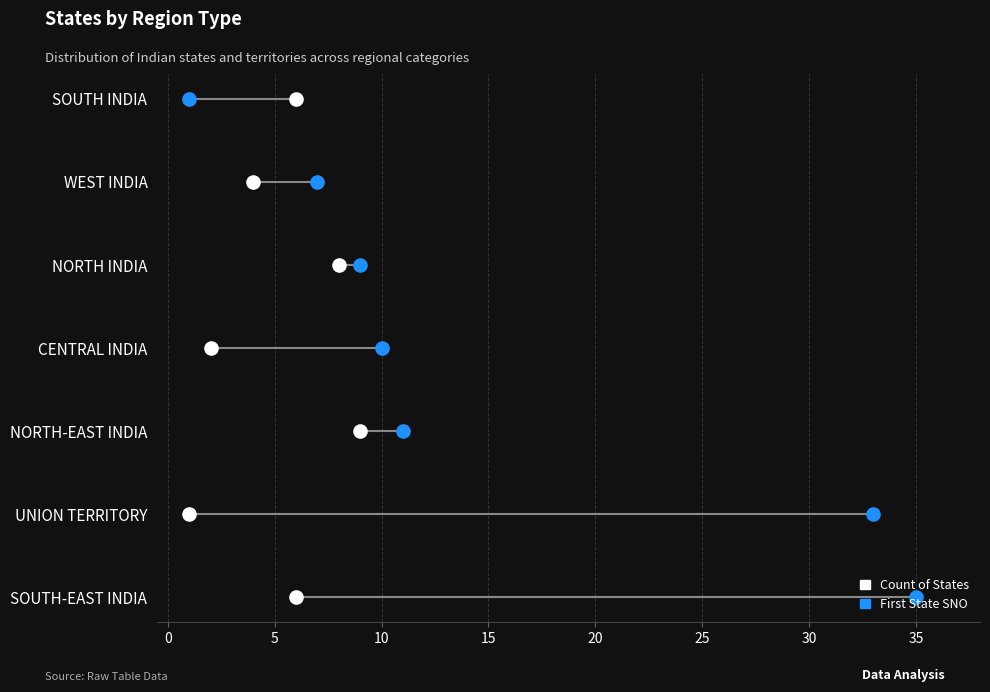

What are all the series names shown in the legend?

Count of States, First State SNO